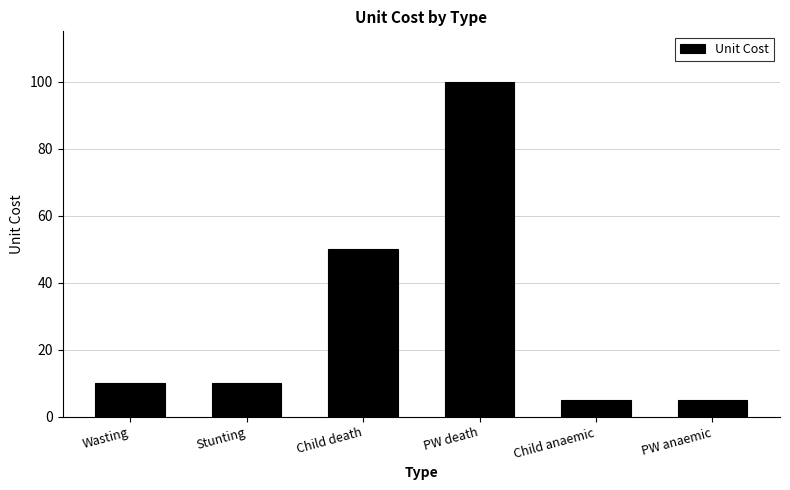

What is the maximum value shown in the chart?

100